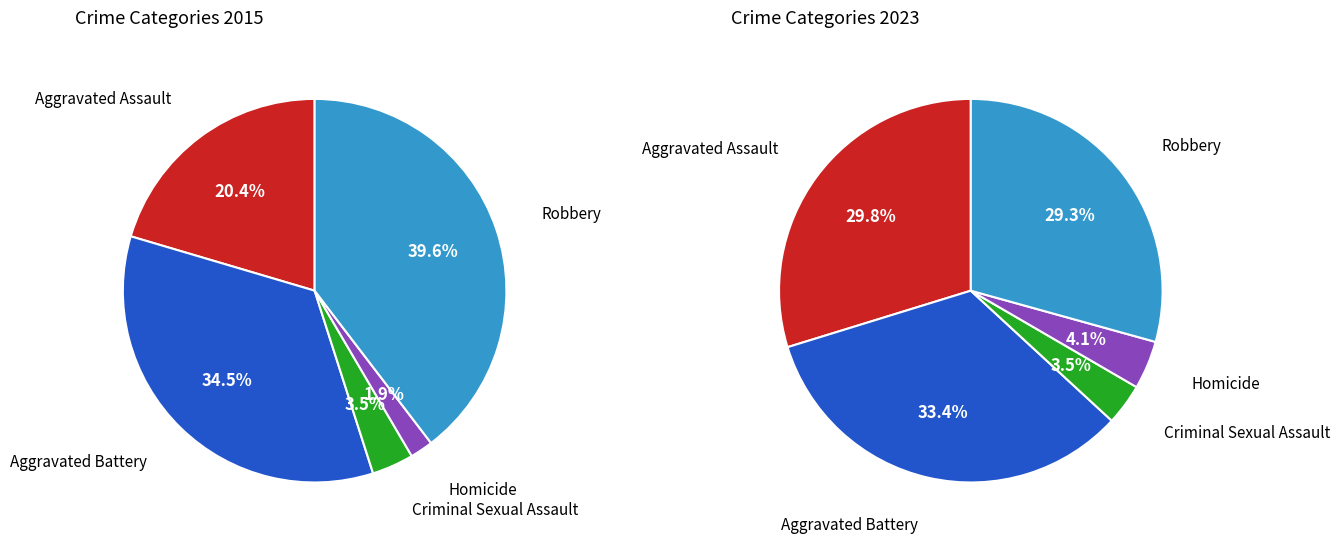

Which series has the largest range (max minus min)?

values_2015